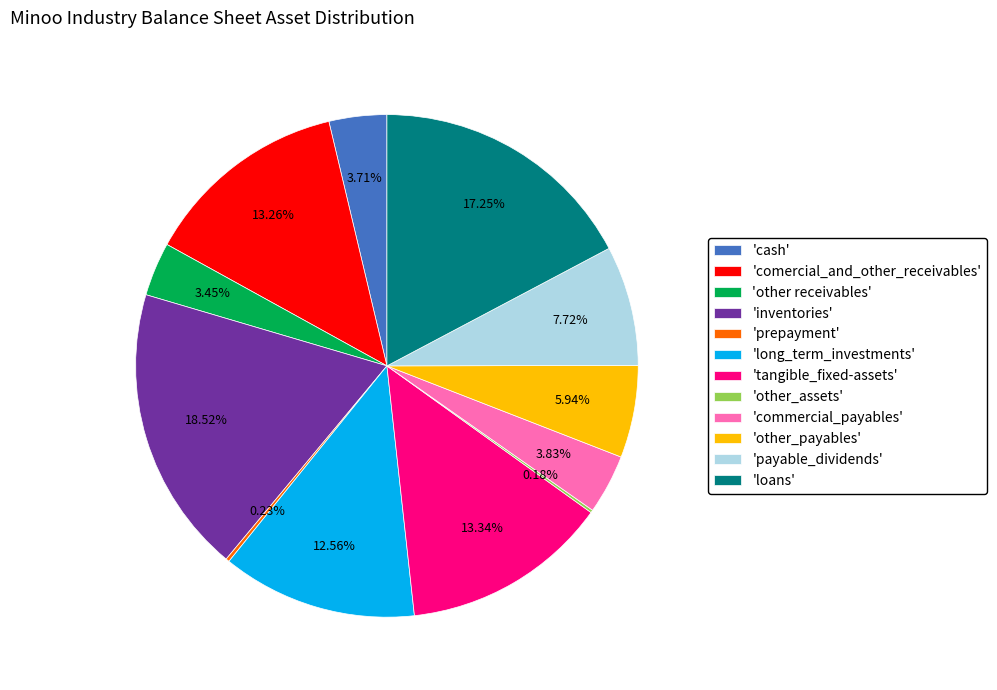

Do 'long_term_investments' and 'other receivables' together represent more than half of the pie?

No